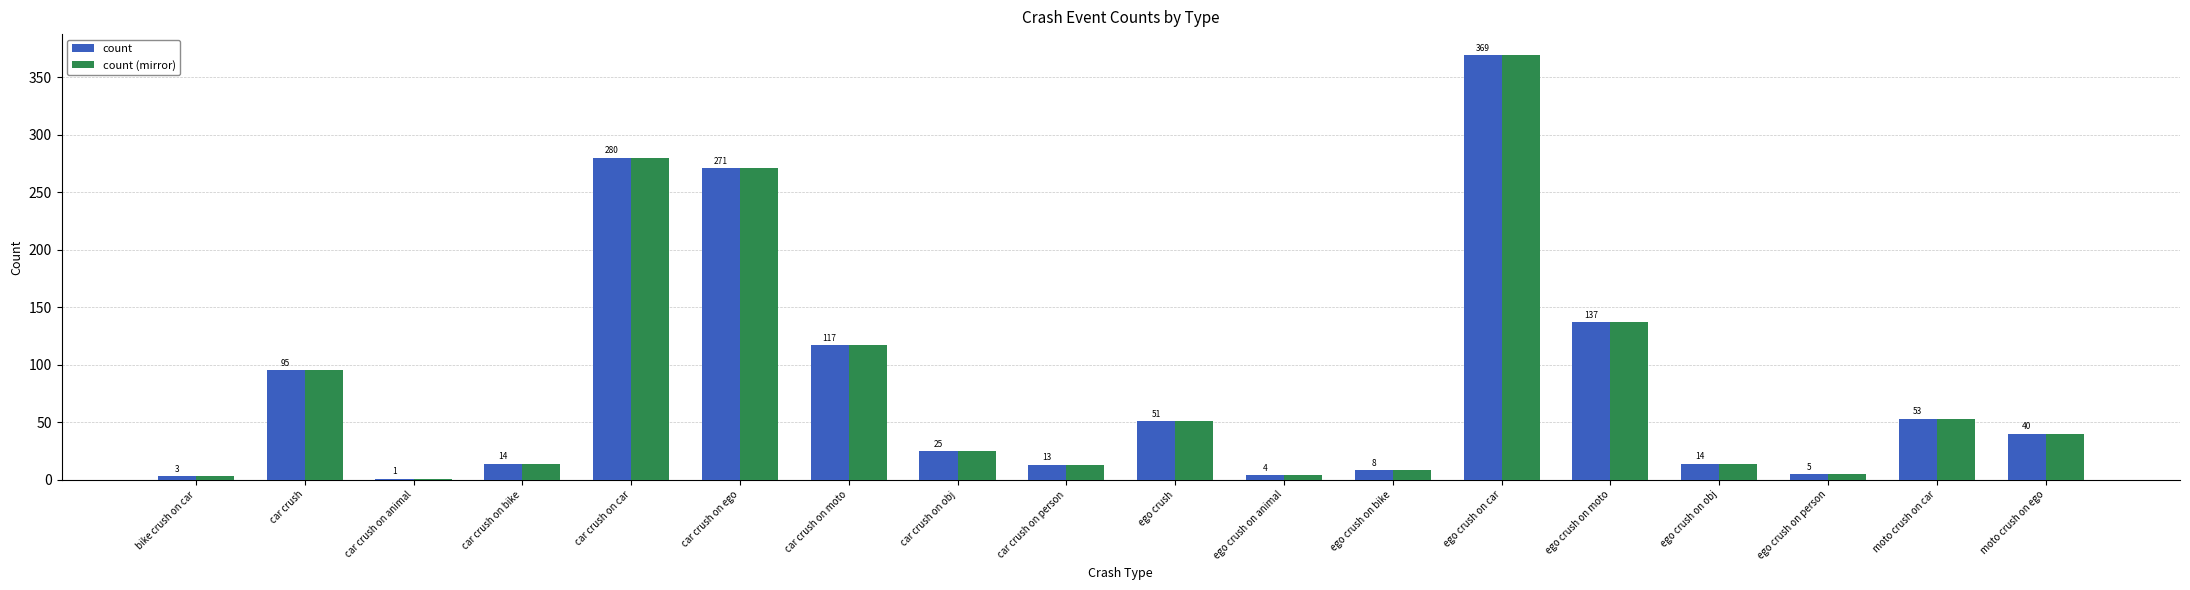

Are the bars horizontal?

No